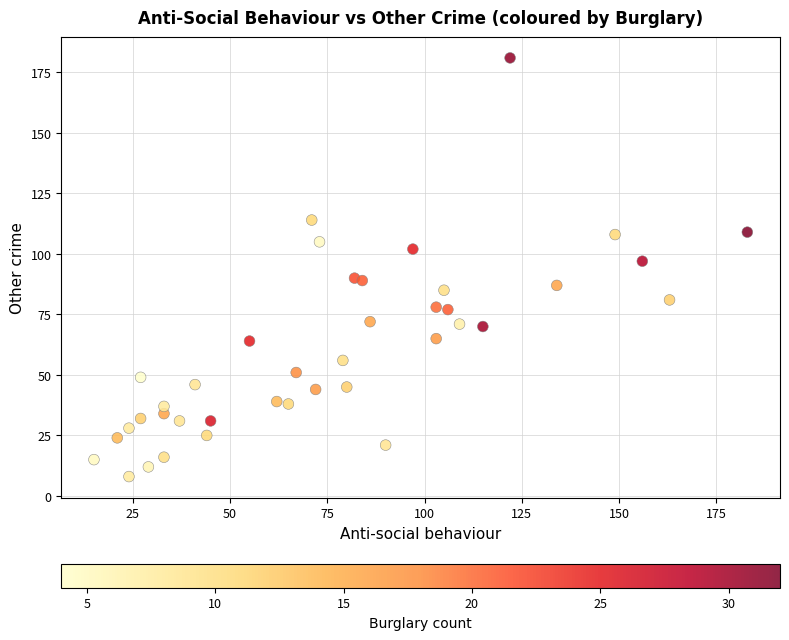

What is the range of Y values (max minus min)?

173